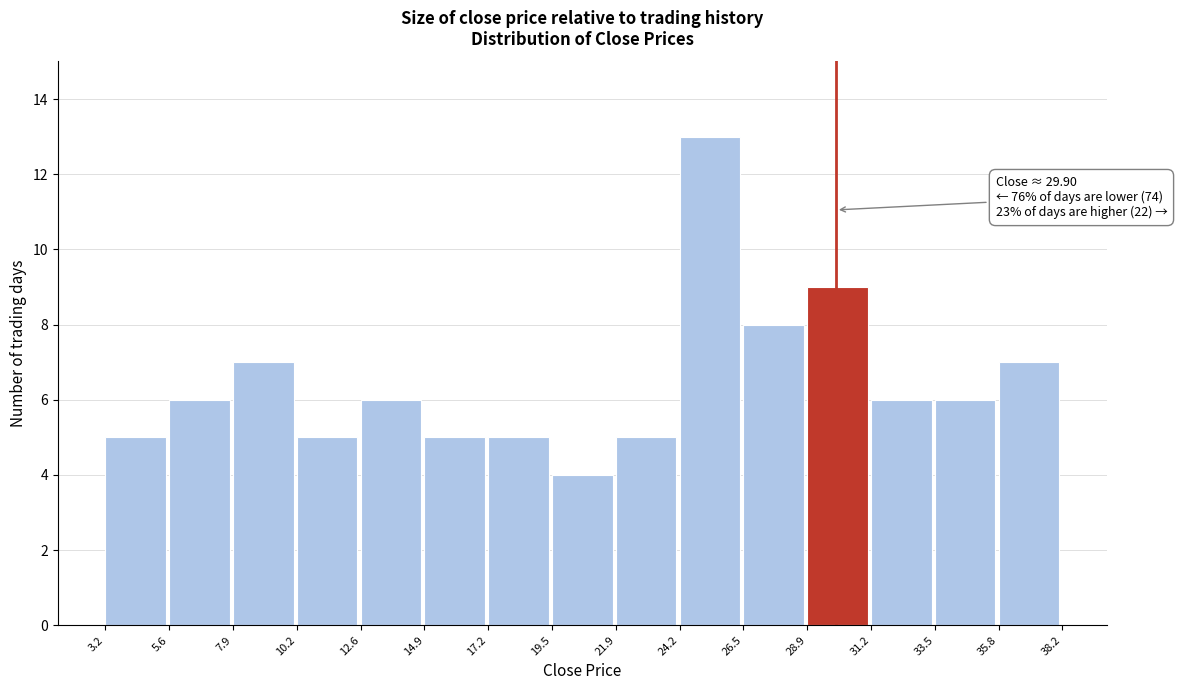

Over which range of the x-axis is the bar tallest?

24.2 to 26.5